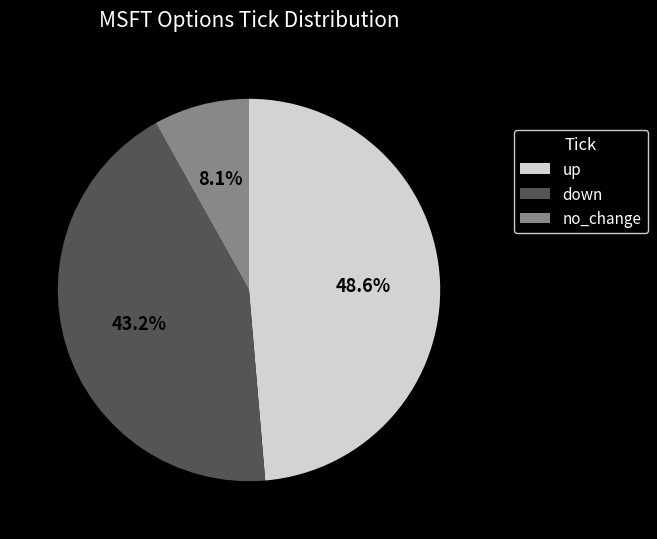

Combined, do down and up account for over 50%?

Yes